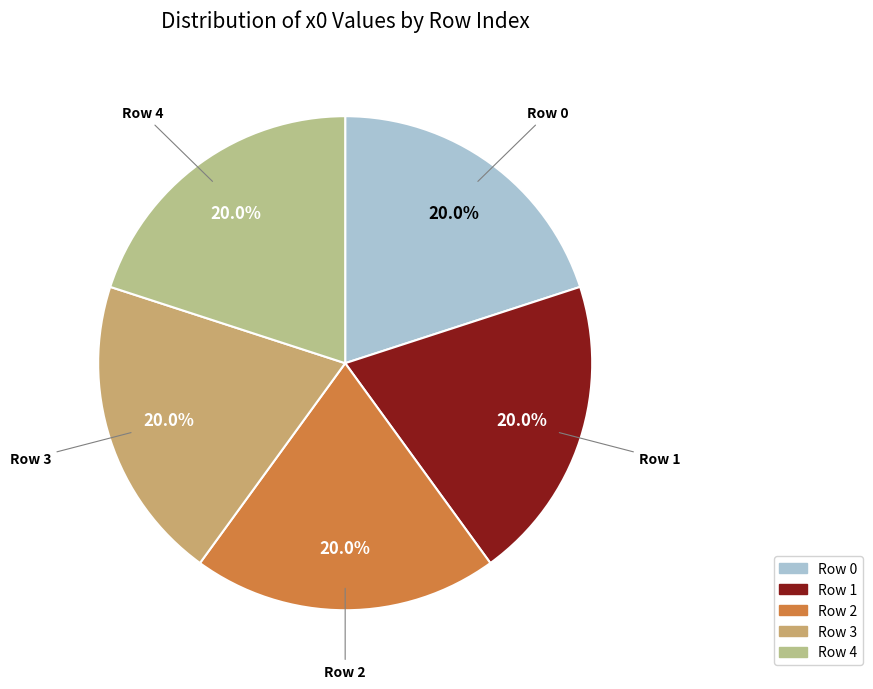

Is there any slice that represents more than half of the pie?

No